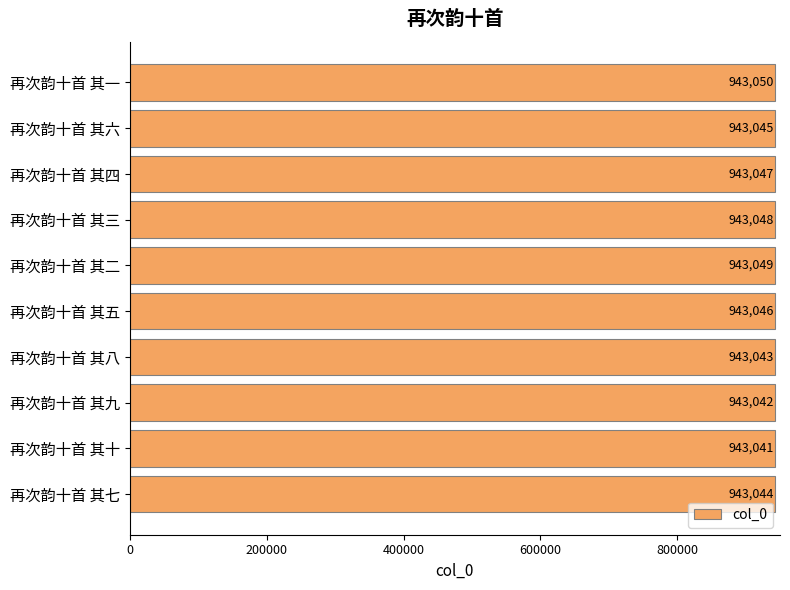

How many data points does each series have?

10